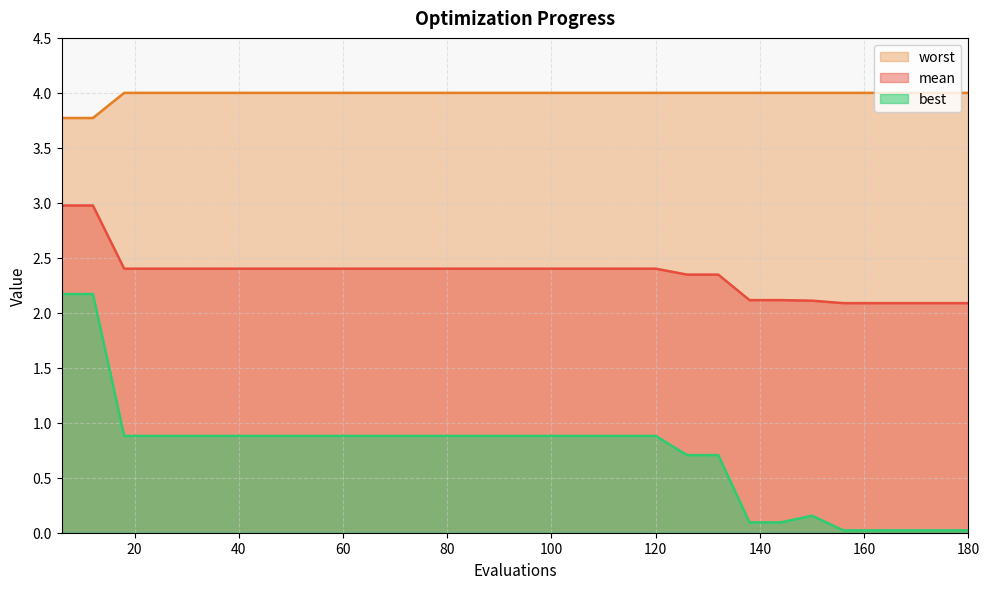

What is the sum of the best values at 36 and 54?

1.8